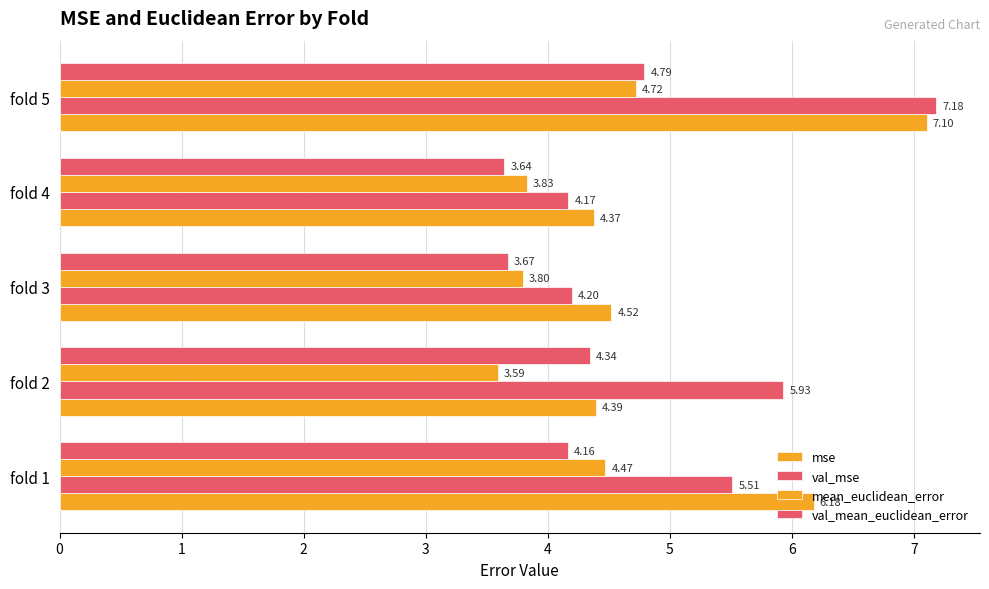

How many categories are shown in the chart?

5